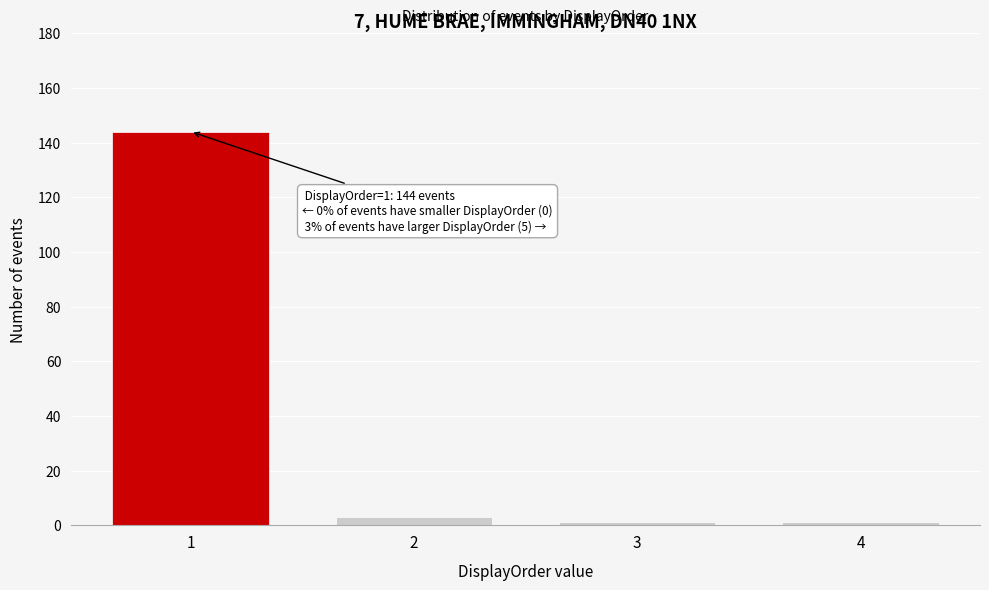

Reading right to left, list all the values displayed in this chart.

1	1	3	144